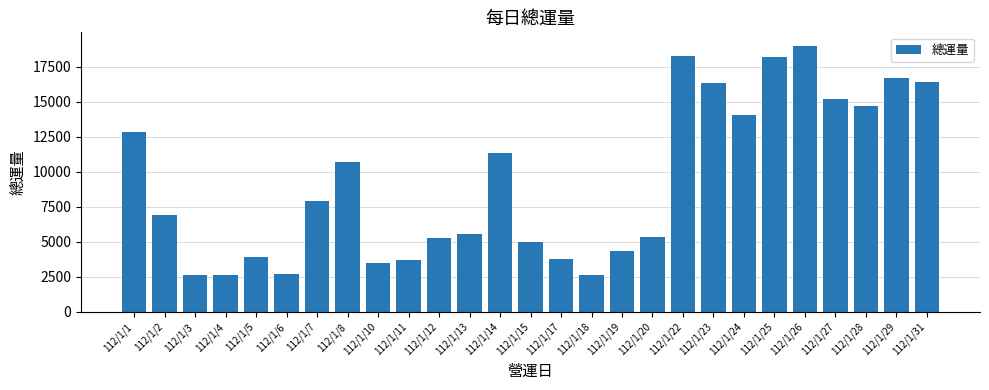

What is the minimum value shown in the chart?

2611